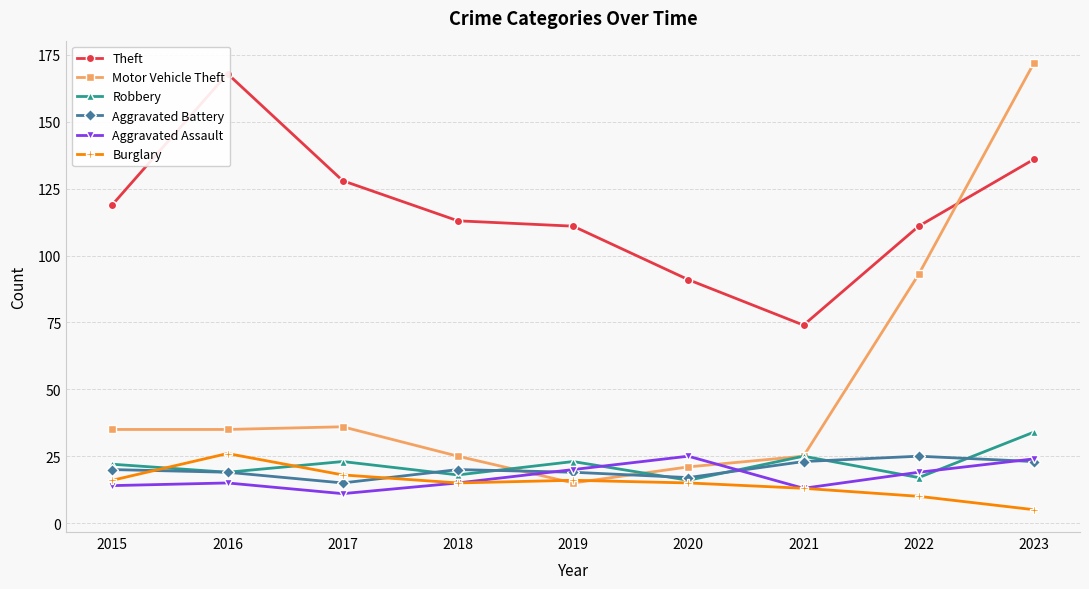

True or false: Robbery and Theft cross at least once.

False